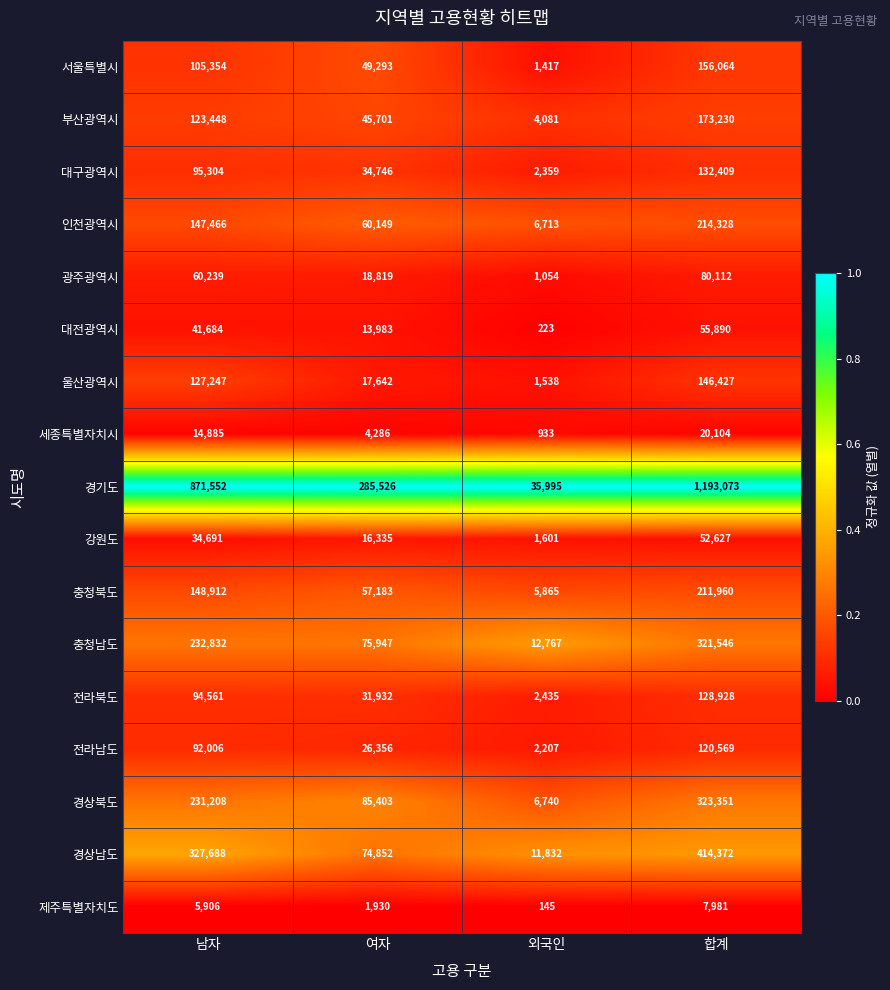

True or false: 경상남도 has a value of 28484 at 여자.

False